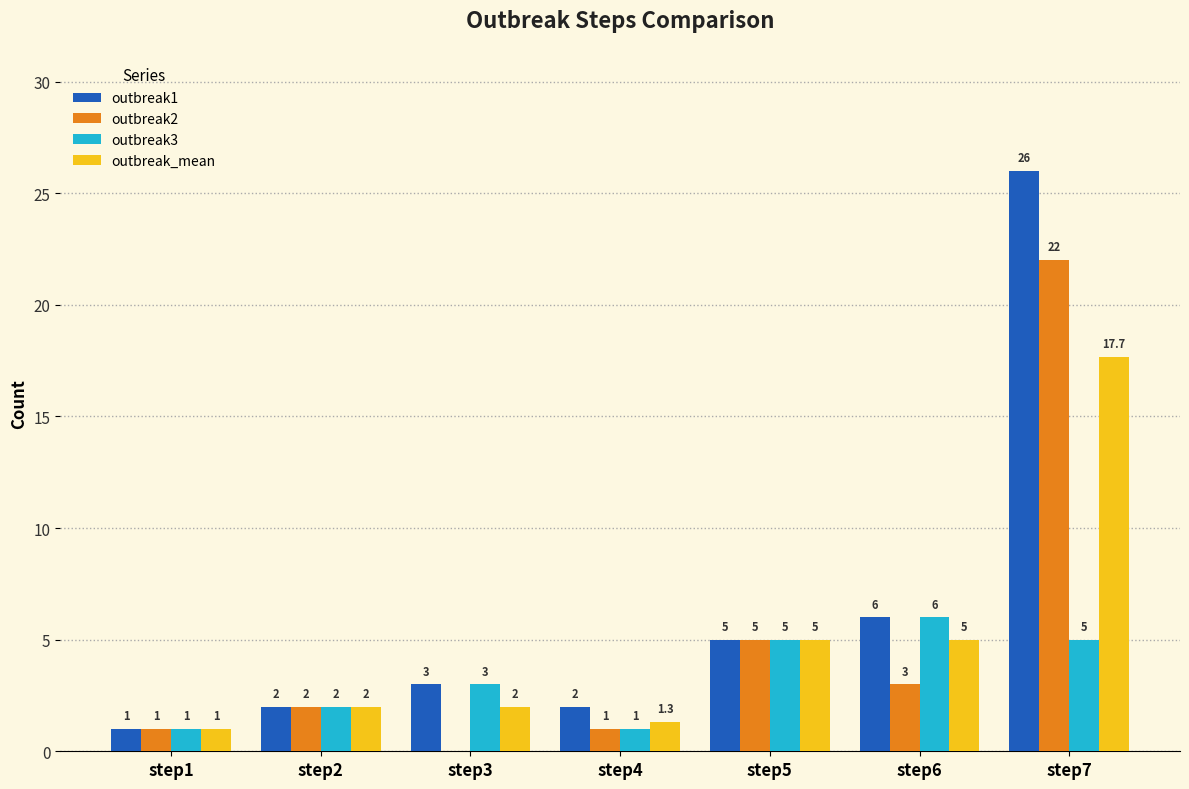

What is the difference between the outbreak2 values at step3 and step4?

1.0